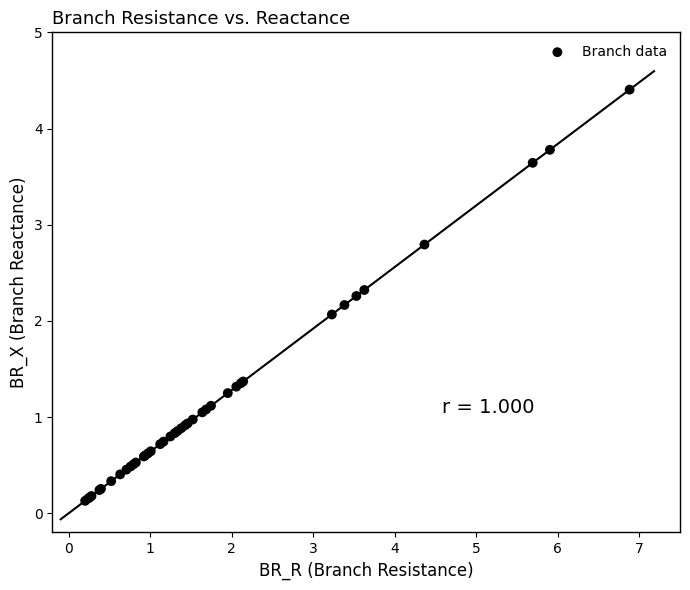

What Y value in the scatter plot is closest to 2?

2.1